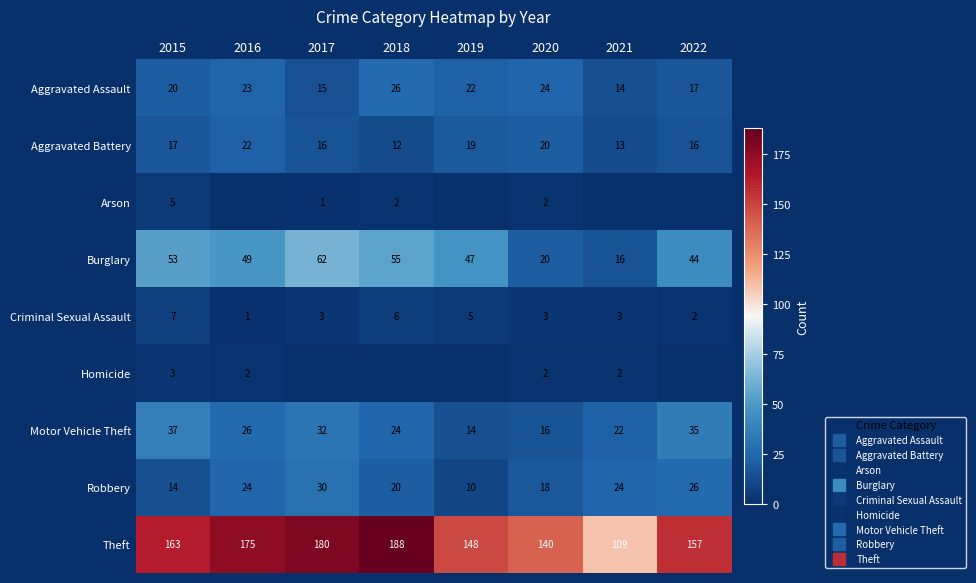

How many categories are shown in the chart?

8